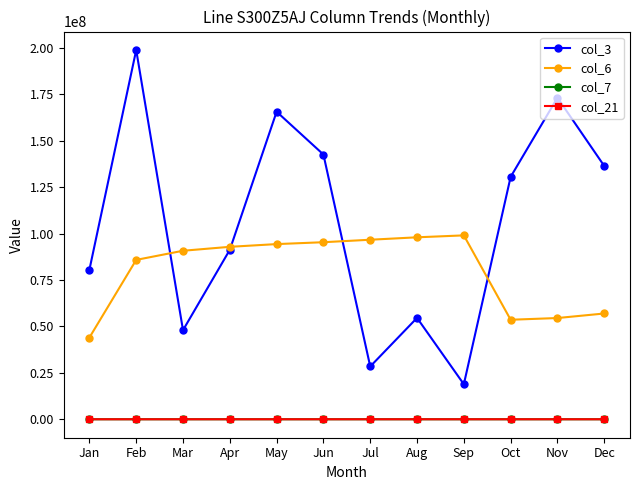

What are all the series names shown in the legend?

col_3, col_6, col_7, col_21